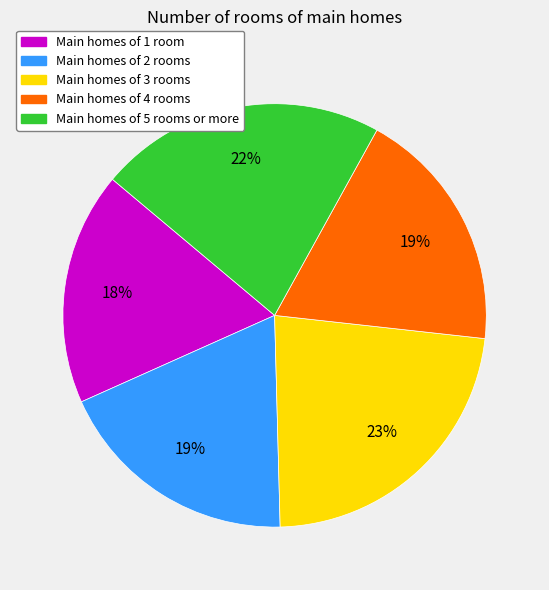

Which category has the smallest portion of the pie?

Main homes of 1 room